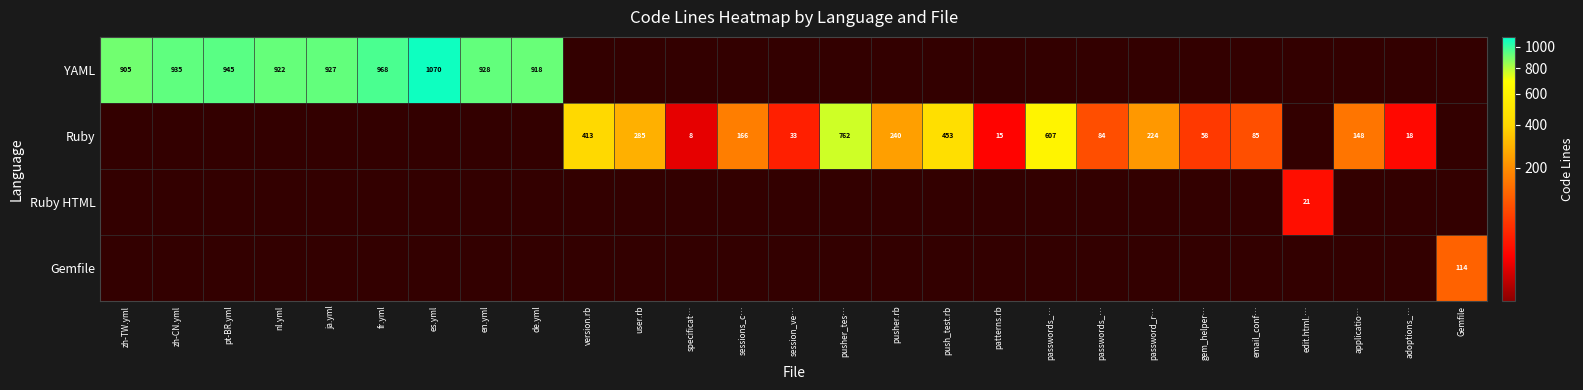

At how many categories does at least one series exceed 184?

16